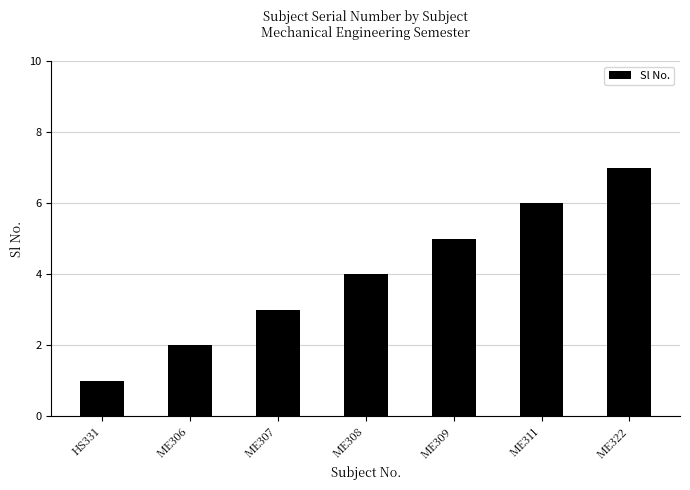

Which label corresponds to the smallest value in the chart?

HS331